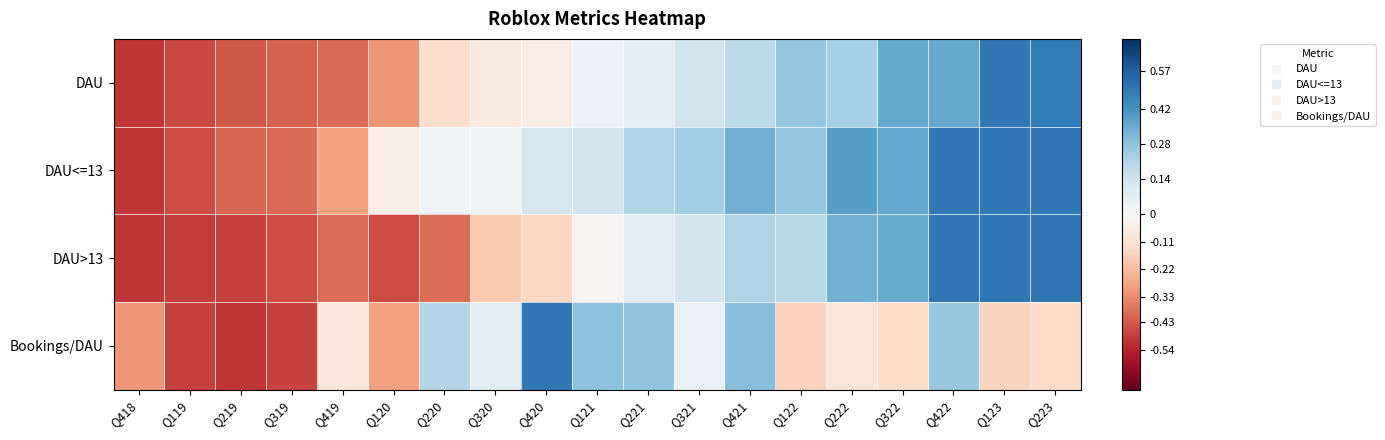

Reading left to right, list all the values displayed in this chart.

DAU: Q418=-0.5	Q119=-0.5	Q219=-0.4	Q319=-0.4	Q419=-0.4	Q120=-0.3	Q220=-0.1	Q320=-0.1	Q420=-0.1	Q121=0.0	Q221=0.1	Q321=0.1	Q421=0.2	Q122=0.3	Q222=0.2	Q322=0.4	Q422=0.4	Q123=0.5	Q223=0.5
DAU<=13: Q418=-0.5	Q119=-0.5	Q219=-0.4	Q319=-0.4	Q419=-0.3	Q120=-0.0	Q220=0.0	Q320=0.0	Q420=0.1	Q121=0.1	Q221=0.2	Q321=0.2	Q421=0.3	Q122=0.3	Q222=0.4	Q322=0.4	Q422=0.5	Q123=0.5	Q223=0.5
DAU>13: Q418=-0.5	Q119=-0.5	Q219=-0.5	Q319=-0.5	Q419=-0.4	Q120=-0.5	Q220=-0.4	Q320=-0.2	Q420=-0.1	Q121=-0.0	Q221=0.1	Q321=0.1	Q421=0.2	Q122=0.2	Q222=0.3	Q322=0.4	Q422=0.5	Q123=0.5	Q223=0.5
Bookings/DAU: Q418=-0.3	Q119=-0.5	Q219=-0.5	Q319=-0.5	Q419=-0.1	Q120=-0.3	Q220=0.2	Q320=0.1	Q420=0.5	Q121=0.3	Q221=0.3	Q321=0.1	Q421=0.3	Q122=-0.2	Q222=-0.1	Q322=-0.1	Q422=0.3	Q123=-0.2	Q223=-0.1